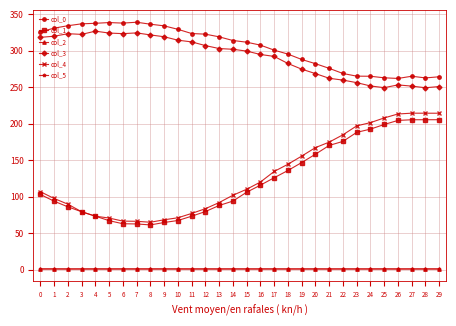

What is the sum of all col_2 values?

28.9